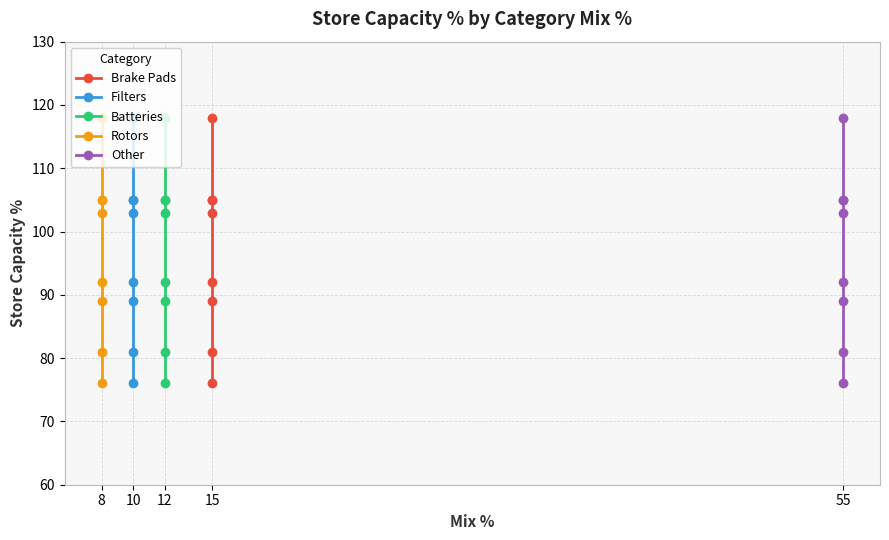

What are all the series names shown in the legend?

Brake Pads, Filters, Batteries, Rotors, Other